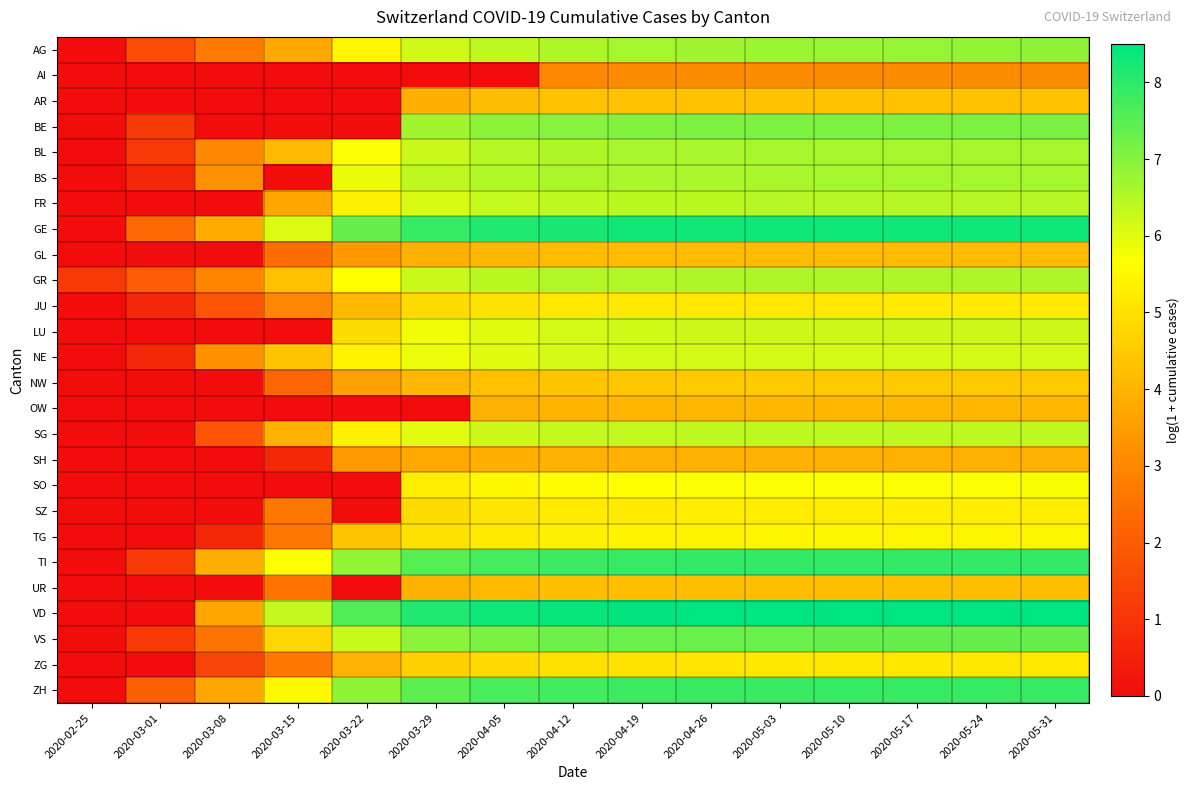

What is the difference between the highest and lowest values at 2020-04-26?

5.4